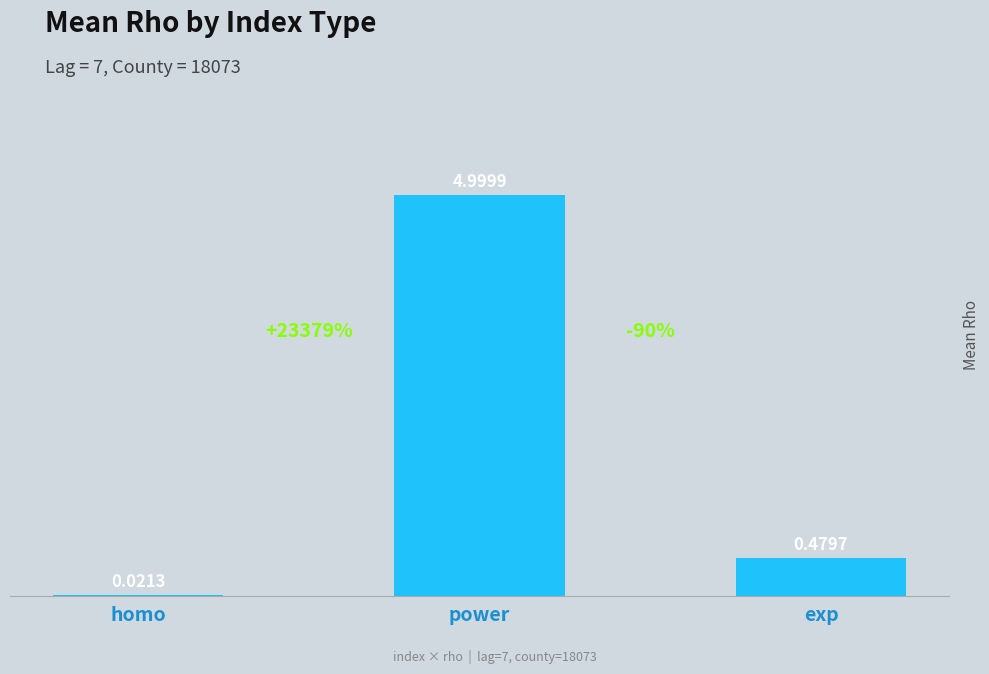

At which category does the chart reach its minimum across all series?

homo